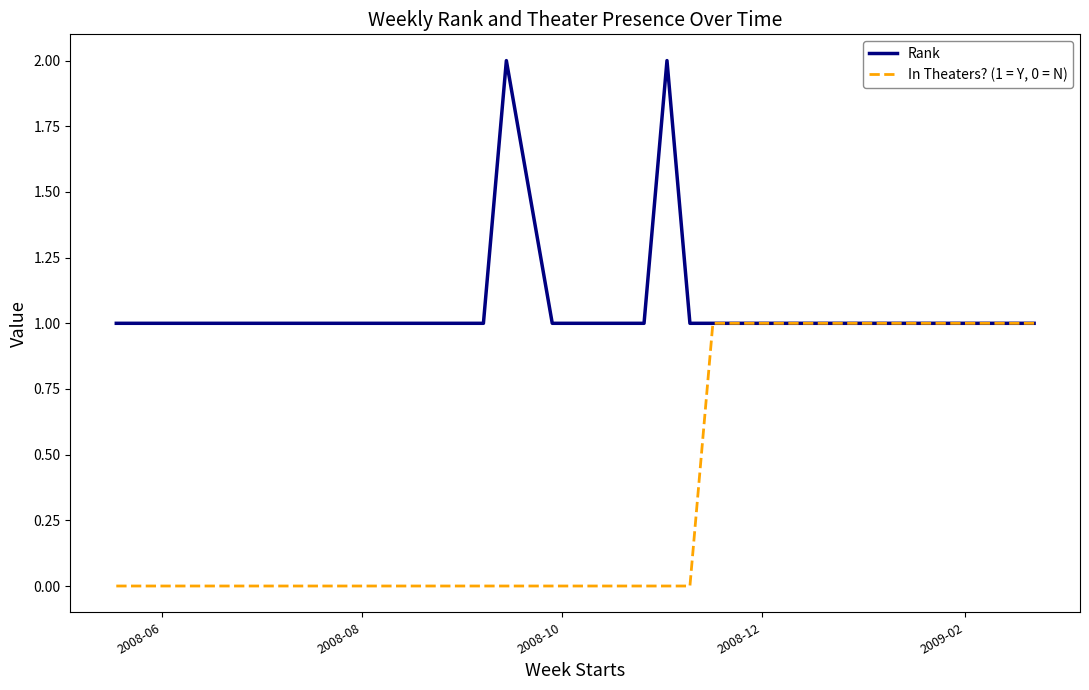

List the series in order of their peak value, highest first.

Rank, In Theaters? (1 = Y, 0 = N)